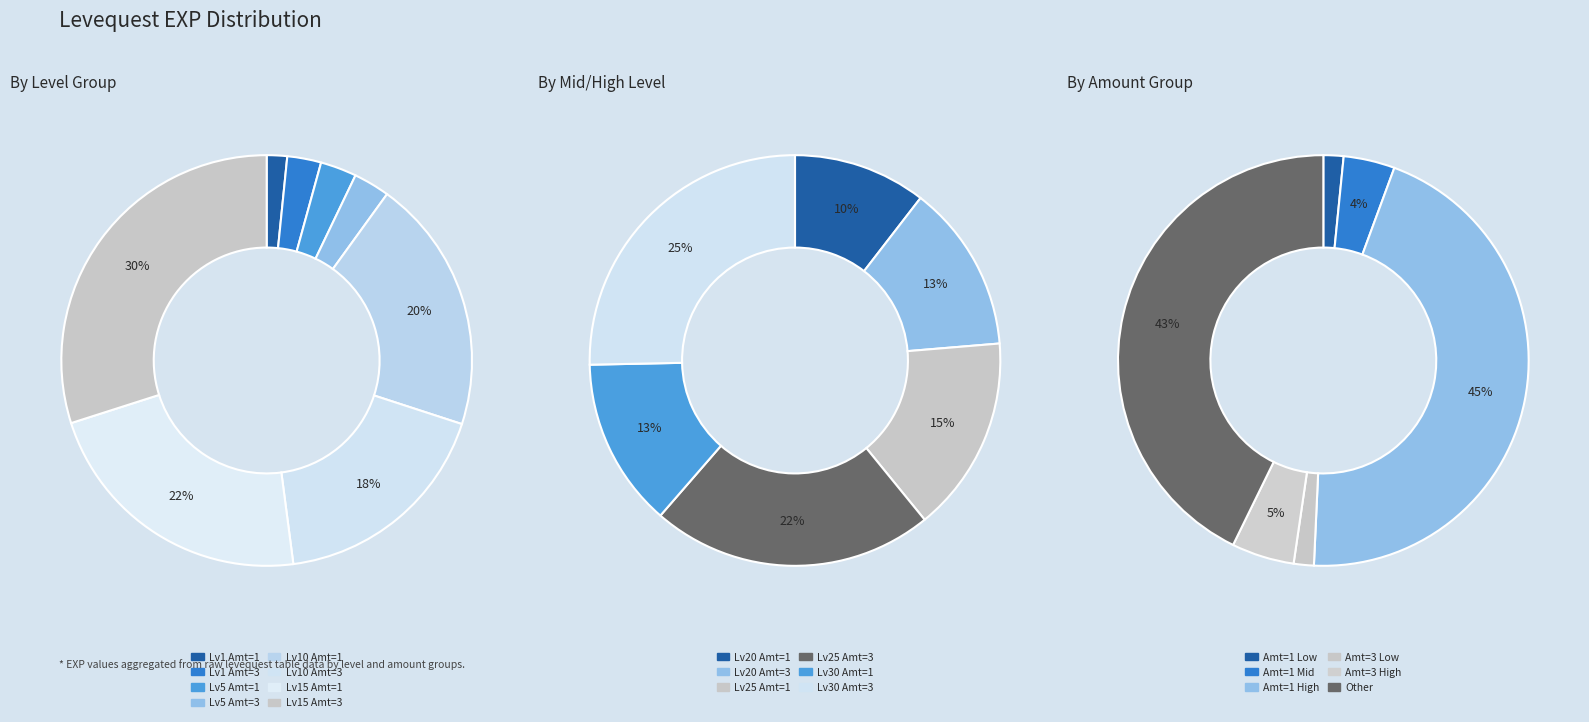

Rank the categories by Leve Amount 3 value from lowest to highest.

1, 2, 0, 3, 5, 4